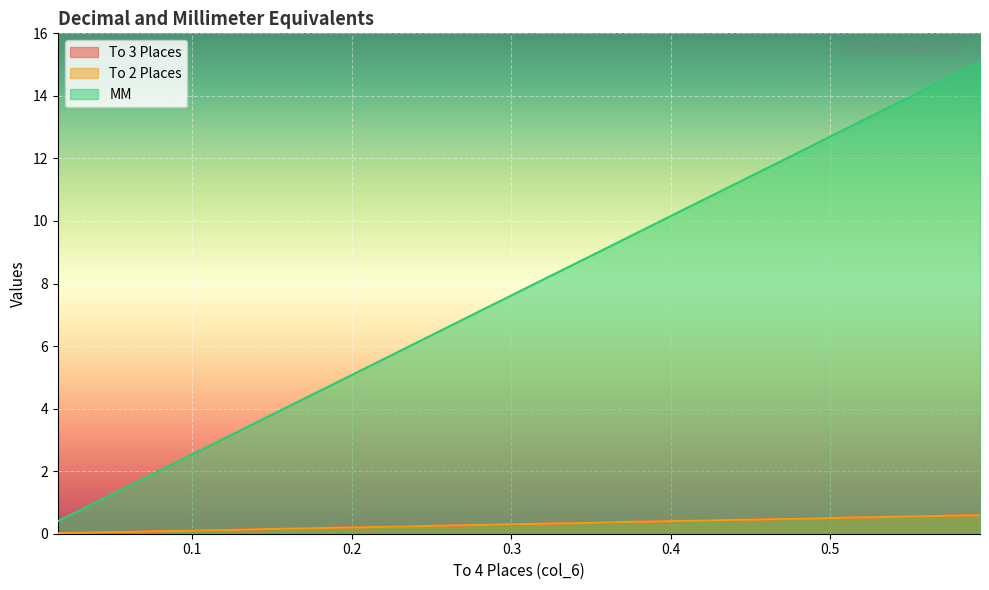

True or false: MM and To 3 Places intersect in this chart.

False